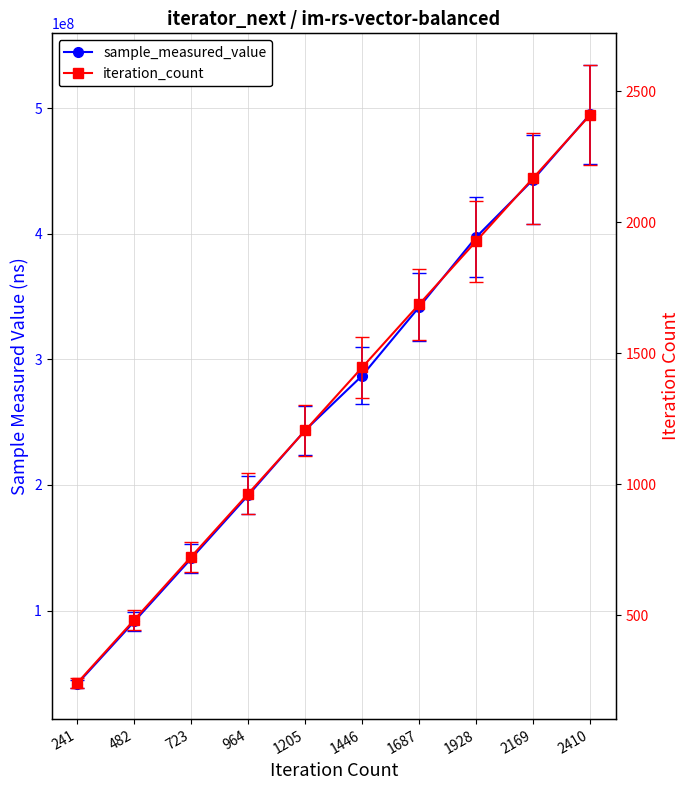

How many series are shown in this chart?

2